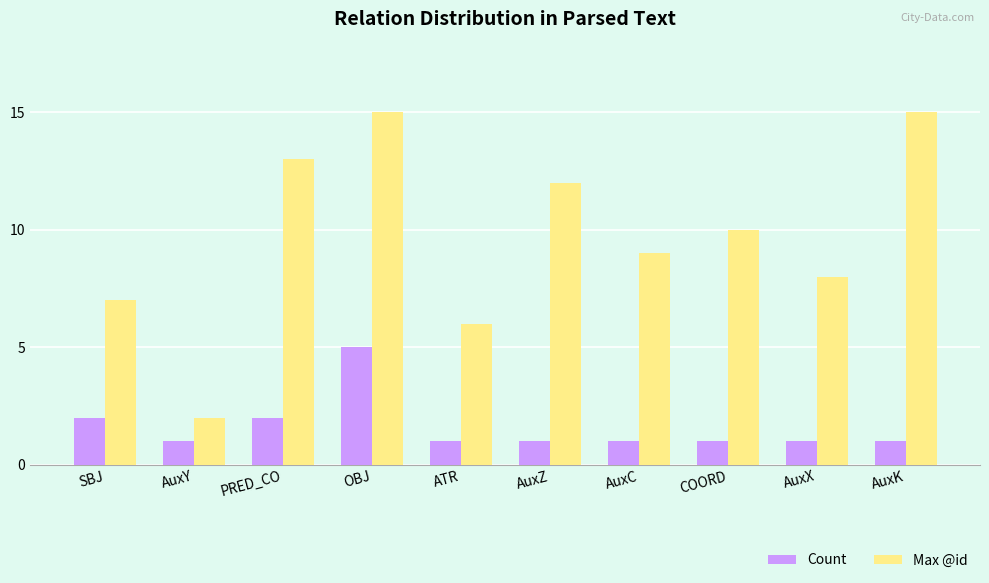

Reading left to right, extract all data points from this chart.

Count: 2	1	2	5	1	1	1	1	1	1
Max @id: 7	2	13	15	6	12	9	10	8	15